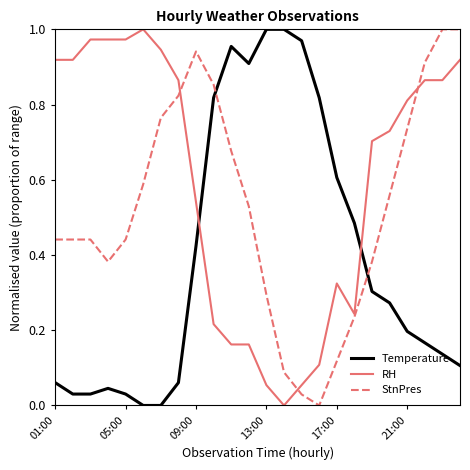

Rank the series by their average value, from highest to lowest.

RH, StnPres, Temperature